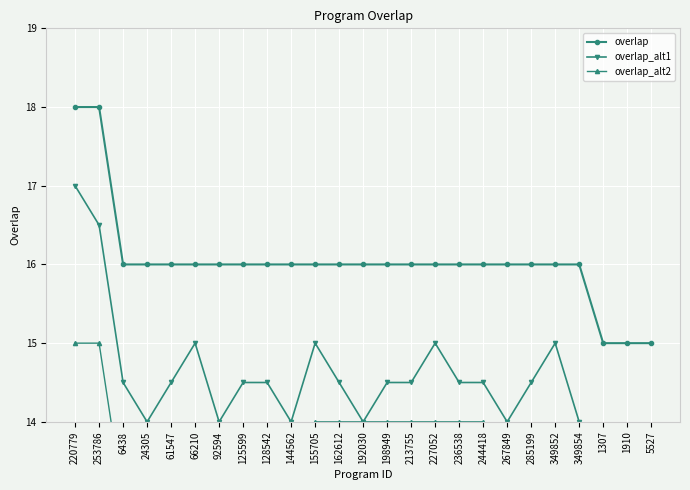

Which series changed the most between 267849 and 349854?

overlap